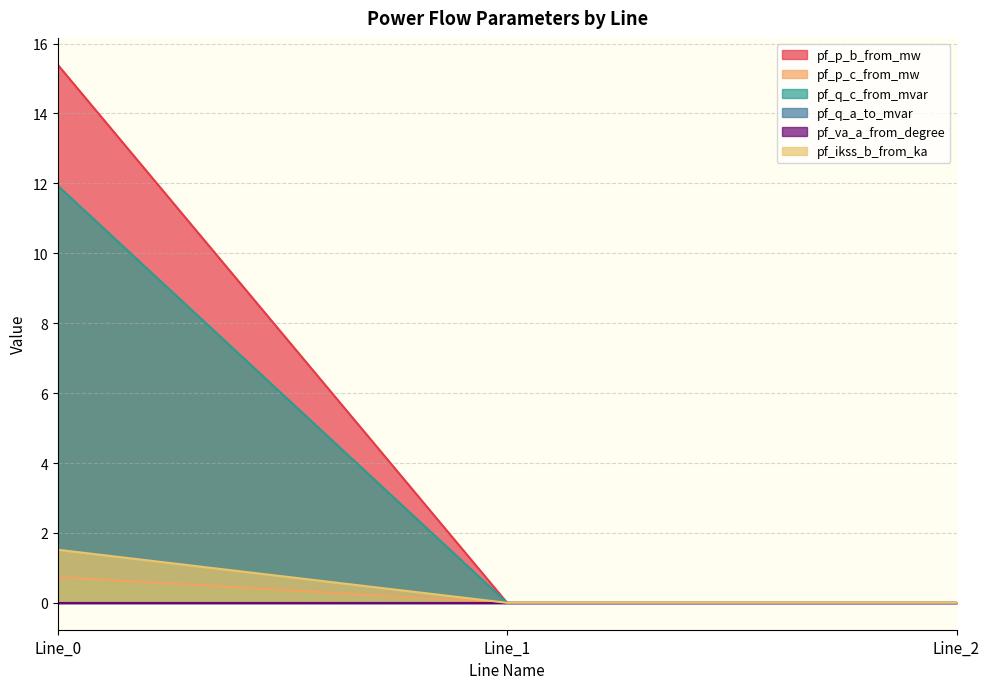

Which series has the largest total across all categories?

pf_p_c_from_mw